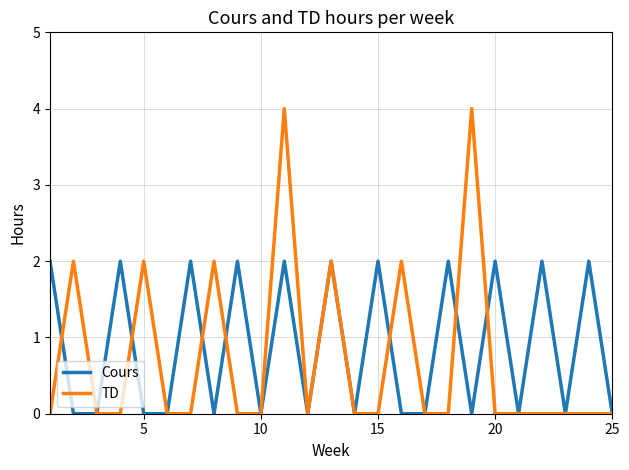

True or false: Cours has more than 2 interior local peaks.

True